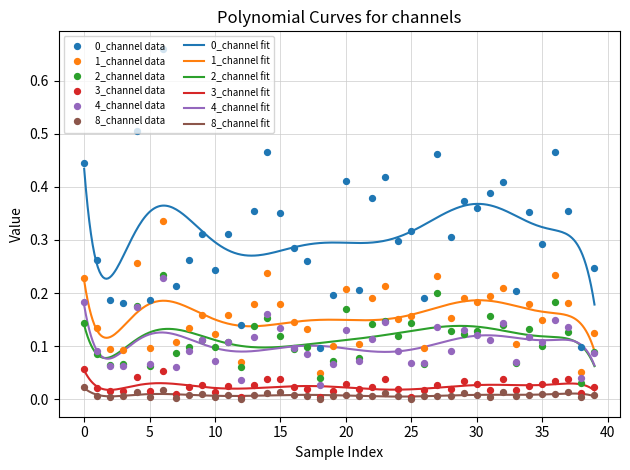

What are all the series names shown in the legend?

0_channel, 1_channel, 2_channel, 3_channel, 4_channel, 8_channel